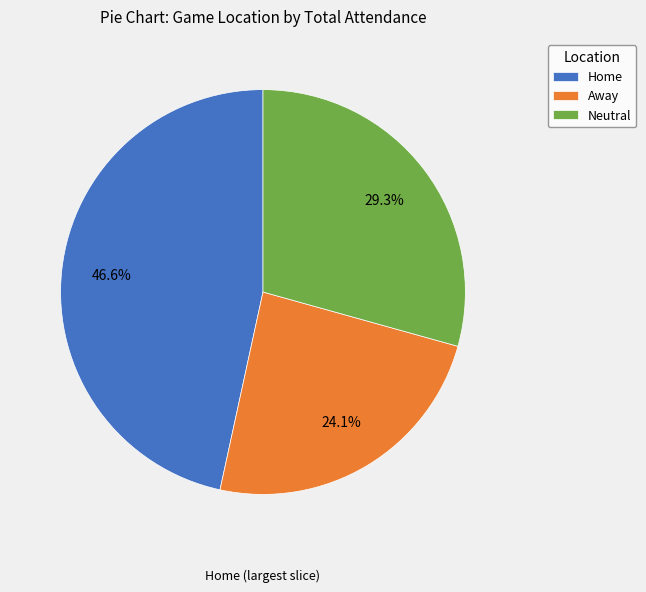

To the nearest percent, what is the combined percentage of Home and Away?

71%